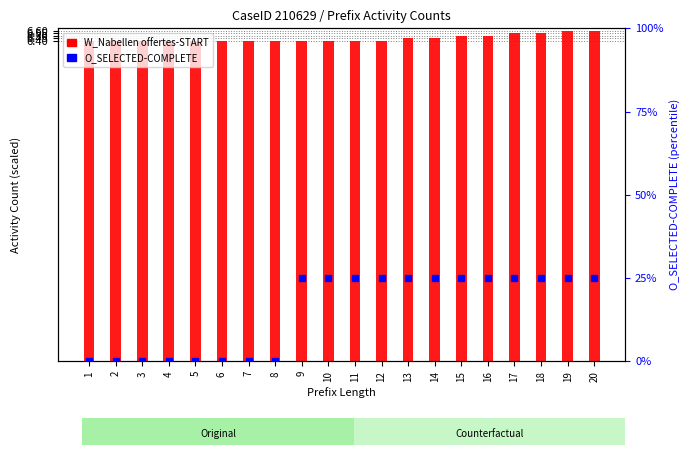

Reading left to right, what are all the values shown in this chart?

W_Nabellen offertes-START: 1=6.4	2=6.4	3=6.4	4=6.4	5=6.4	6=6.4	7=6.4	8=6.4	9=6.4	10=6.4	11=6.4	12=6.4	13=6.5	14=6.5	15=6.5	16=6.5	17=6.6	18=6.6	19=6.6	20=6.6
O_SELECTED-COMPLETE: 1=0.0	2=0.0	3=0.0	4=0.0	5=0.0	6=0.0	7=0.0	8=0.0	9=25.0	10=25.0	11=25.0	12=25.0	13=25.0	14=25.0	15=25.0	16=25.0	17=25.0	18=25.0	19=25.0	20=25.0